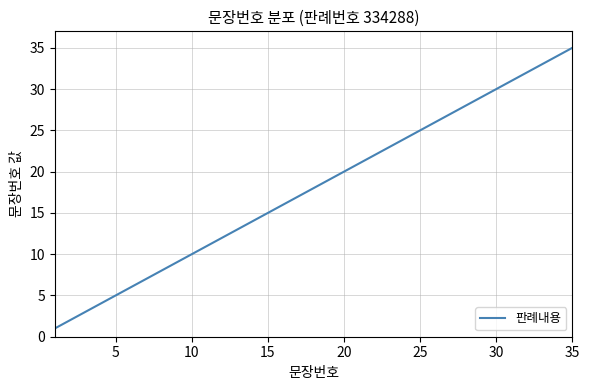

What is the difference between the maximum and minimum values?

34